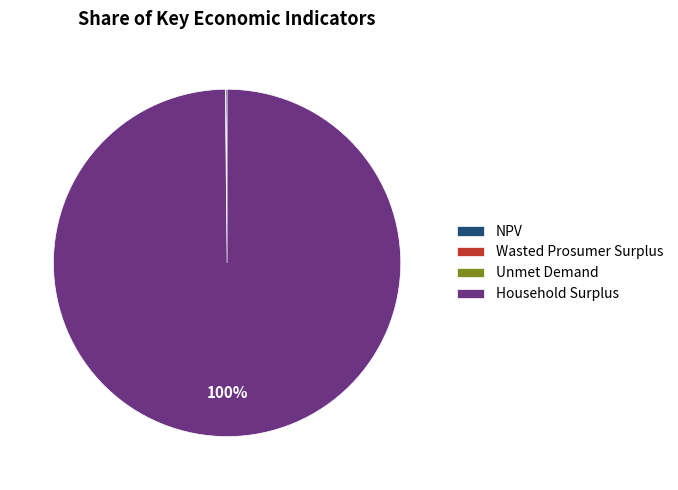

To the nearest percent, what percentage of the pie is Household Surplus?

100%